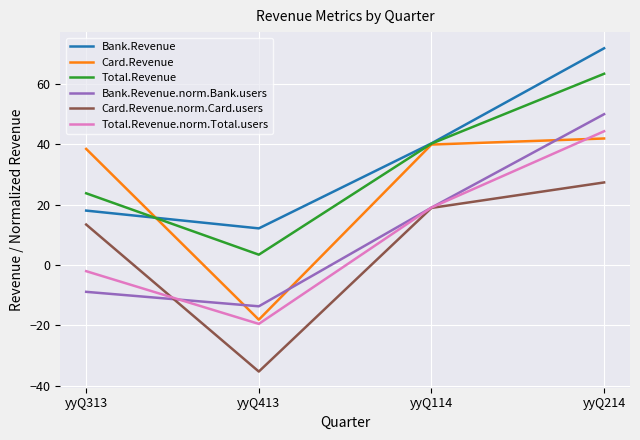

At which label does Bank.Revenue reach its minimum?

yyQ413